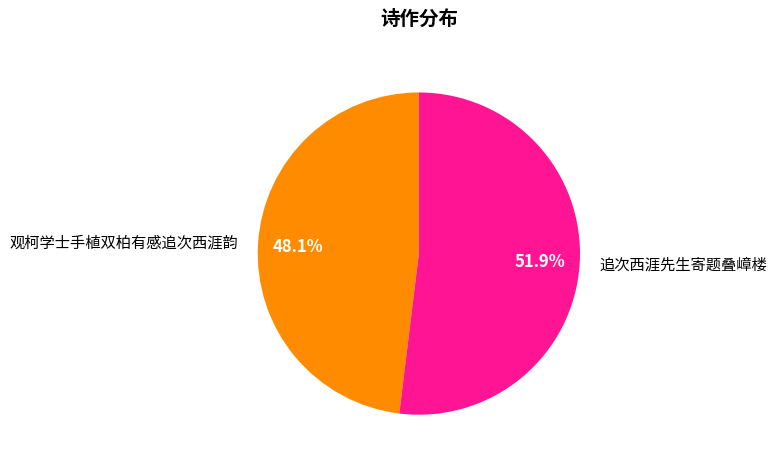

What percentage is the 观柯学士手植双柏有感追次西涯韵 slice, to the nearest percent?

48%